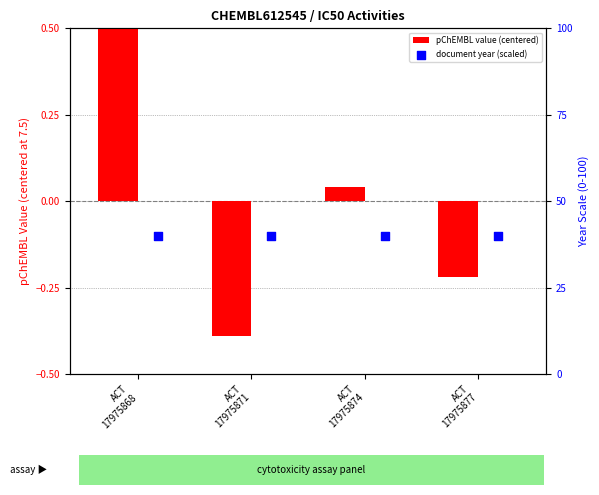

Which series has the widest spread of Y values?

pChEMBL value (centered)